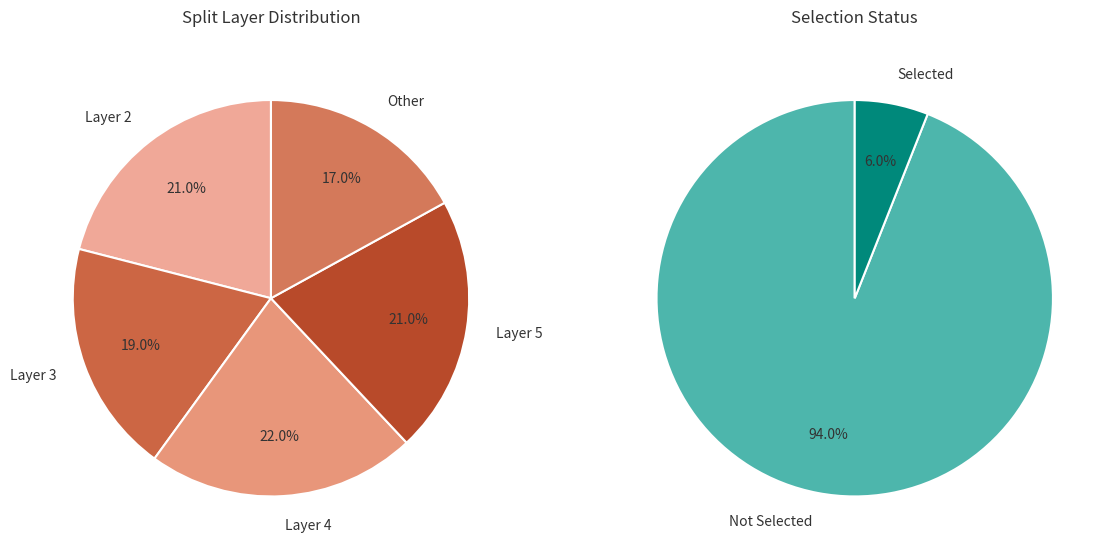

Which category has the biggest portion of the pie?

4